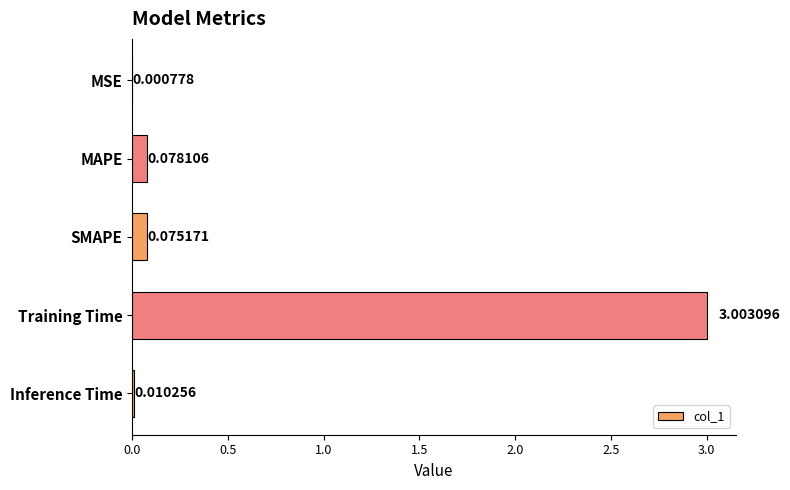

Where is the data nearest to the value 1?

MAPE